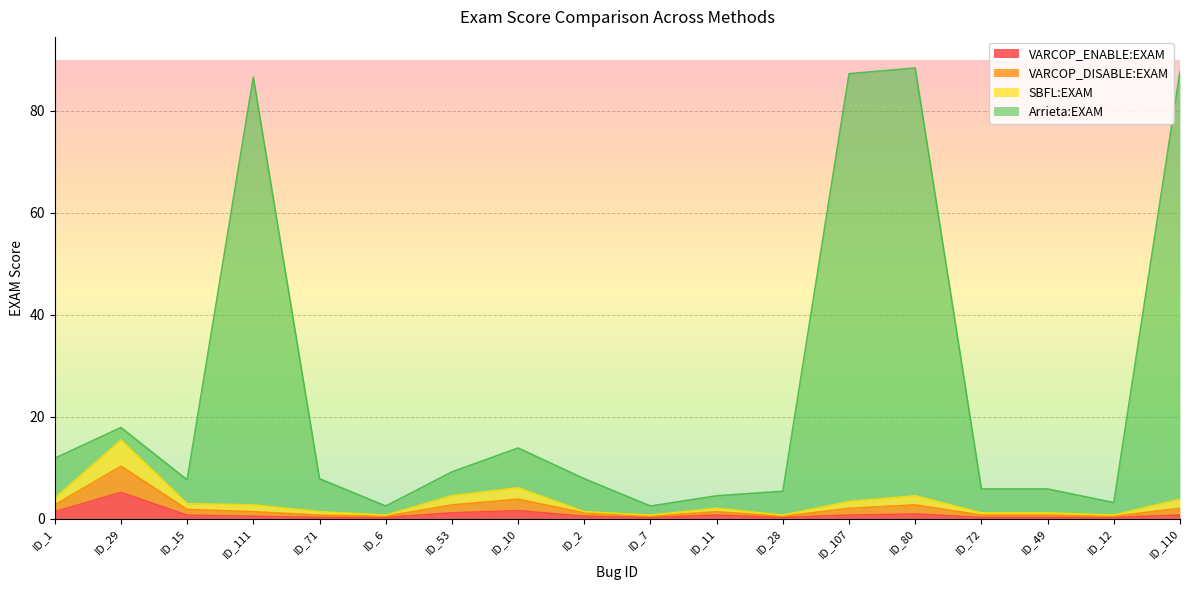

Which category has the highest value in the VARCOP_ENABLE:EXAM series?

ID_29